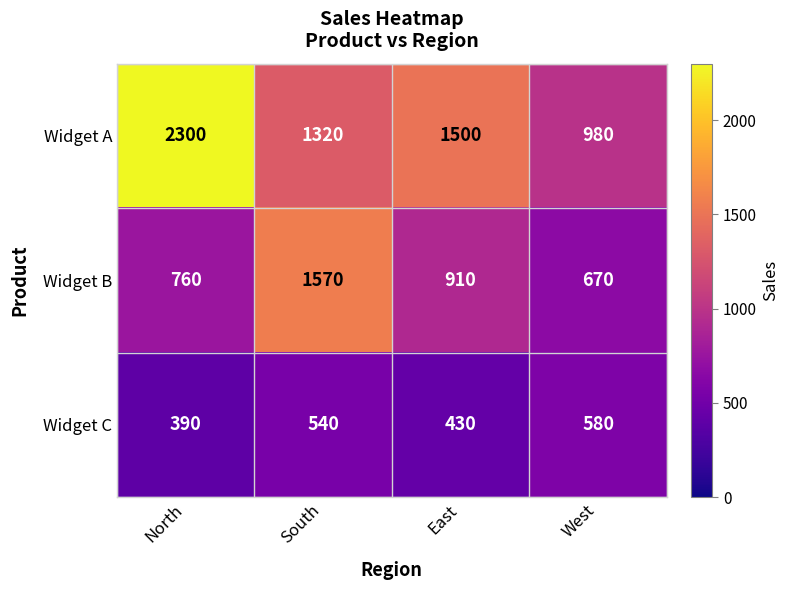

What is the difference between the highest and lowest values at East?

1070